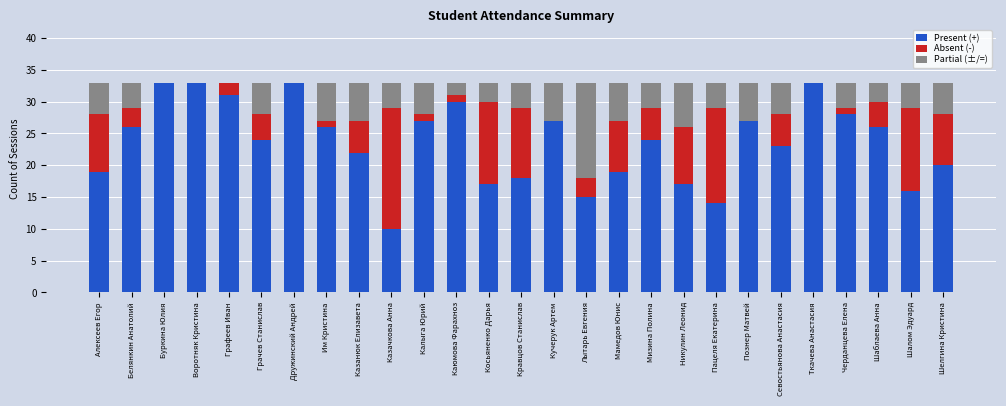

What is the sum of all Present (+) values?

638